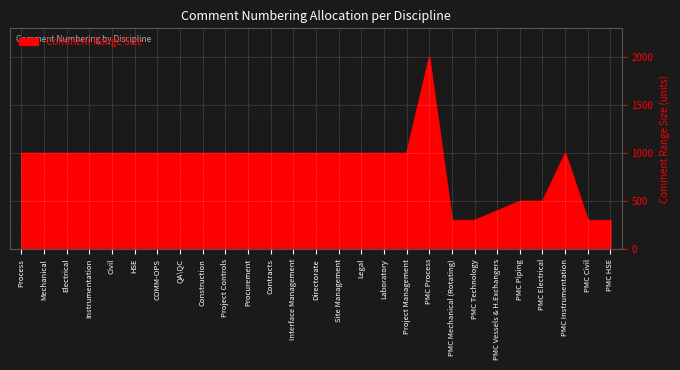

What is the average value?

874